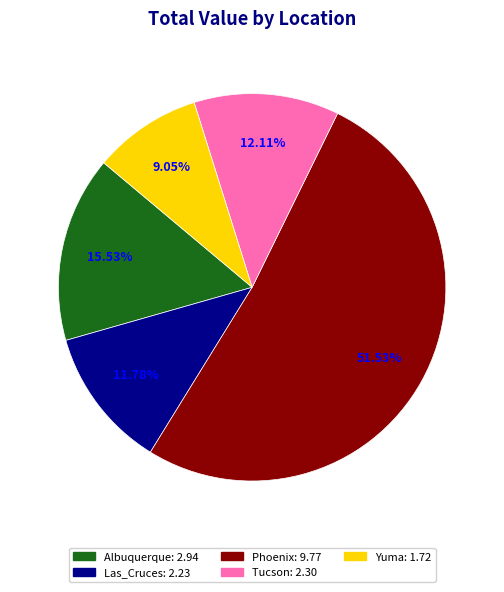

True or false: Phoenix accounts for 52% of the total.

True